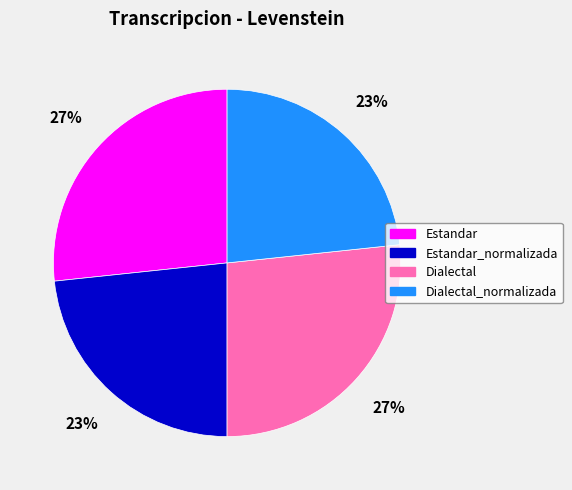

To the nearest percent, what is the average slice percentage?

25%